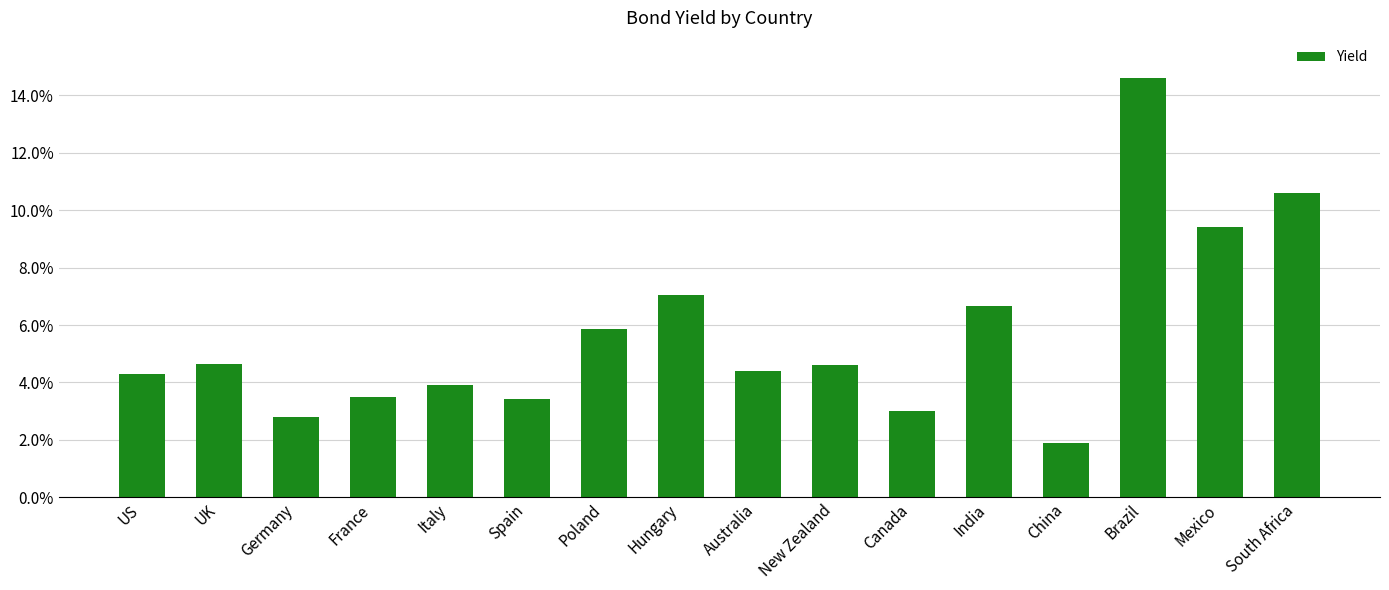

What is the change in value from Hungary to Australia?

-2.6